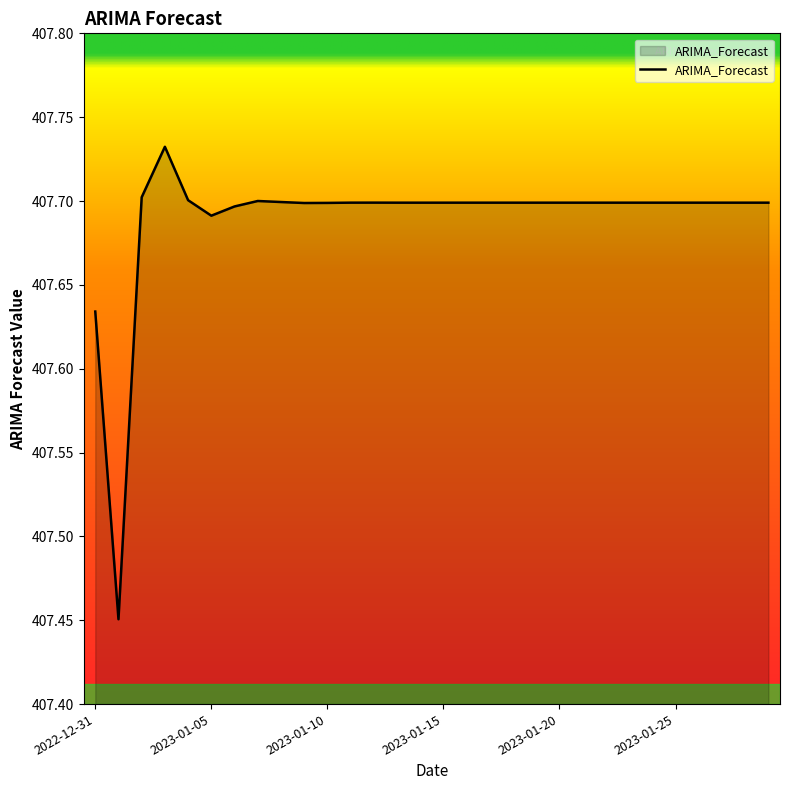

What is the difference between the maximum and minimum values?

0.3